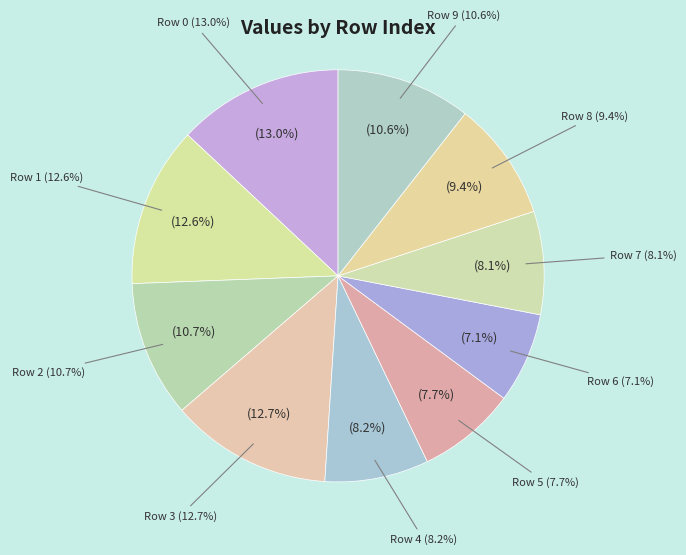

The 4 slice represents 19% of the pie. True or false?

False